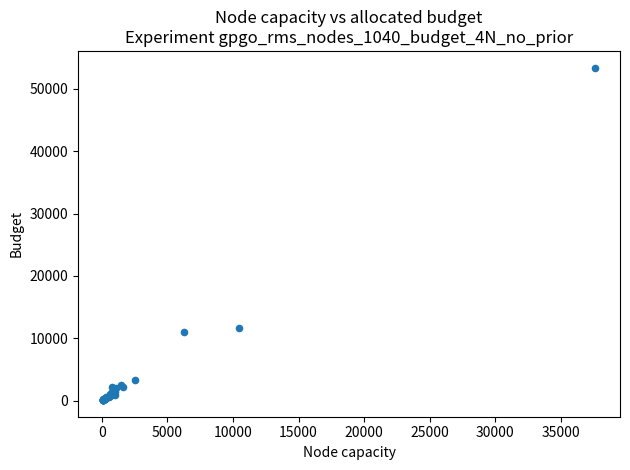

What Y value in the scatter plot is closest to 26755?

11600.1